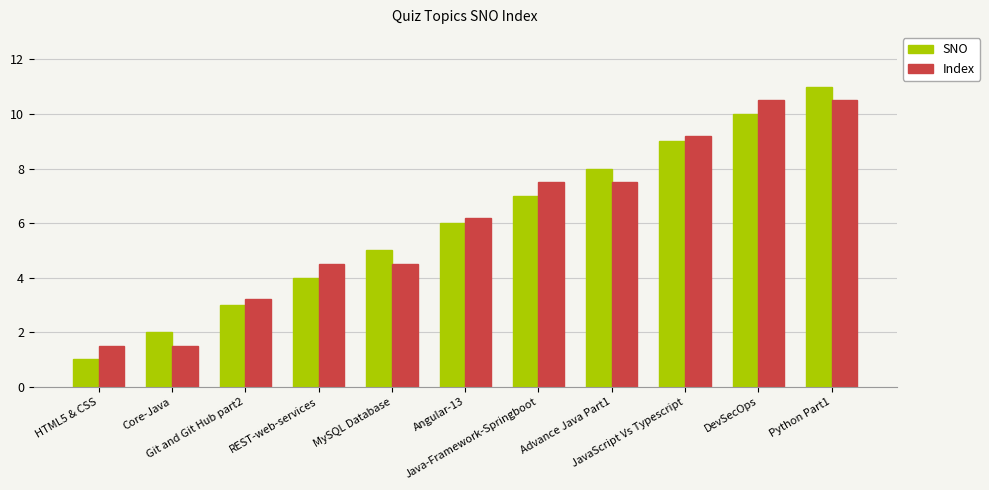

What is the sum of all Index values?

66.6